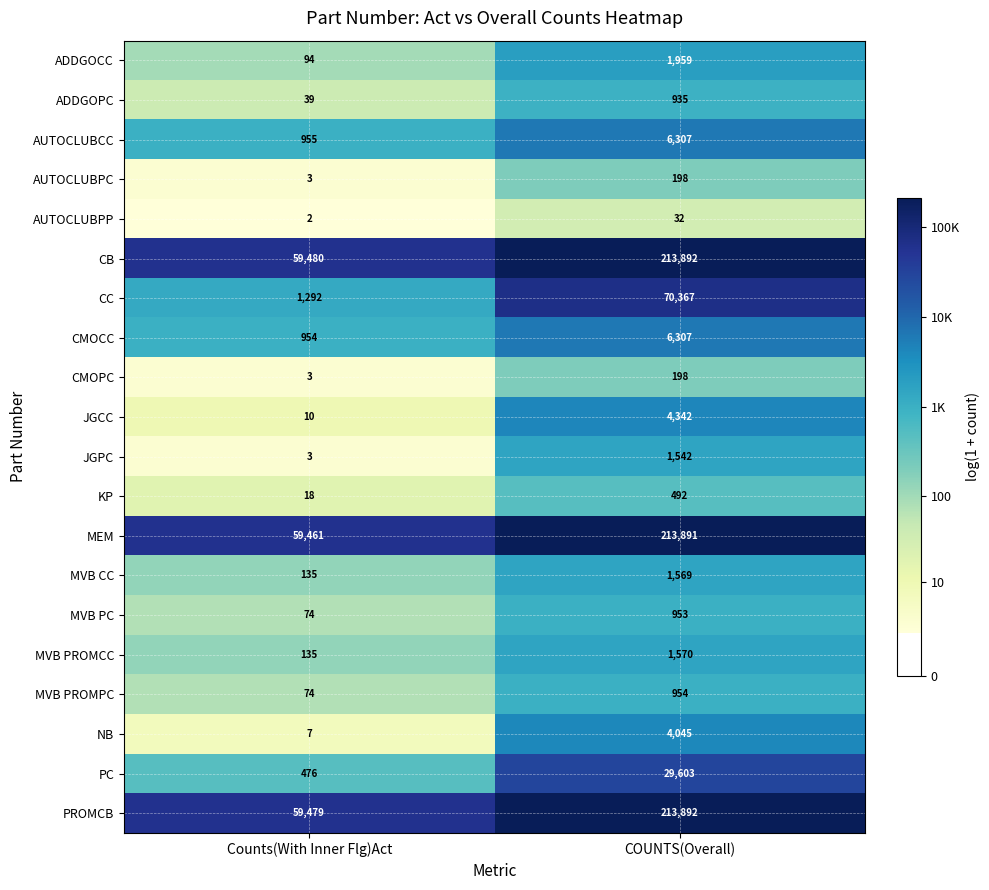

At which label is AUTOCLUBCC closest to 3631?

Counts(With Inner Flg)Act